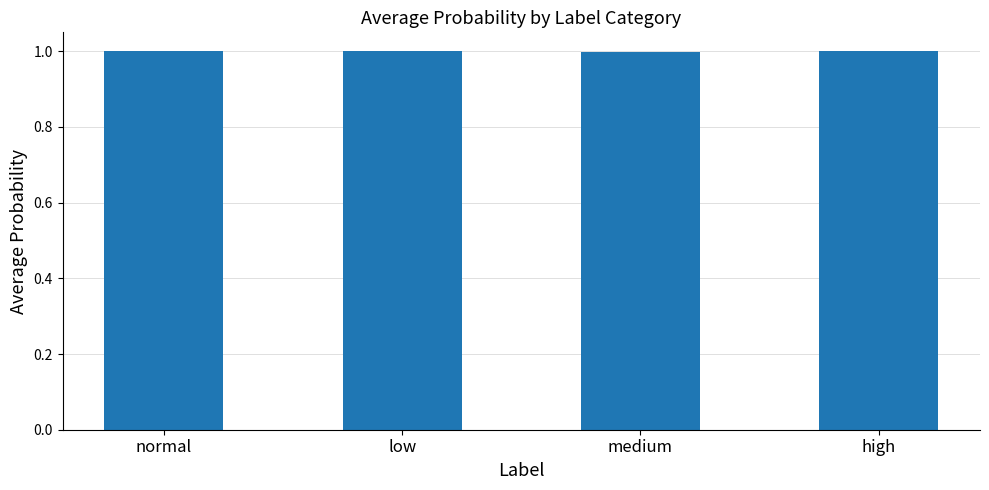

What is the value of the 1st bar from the left?

1.0